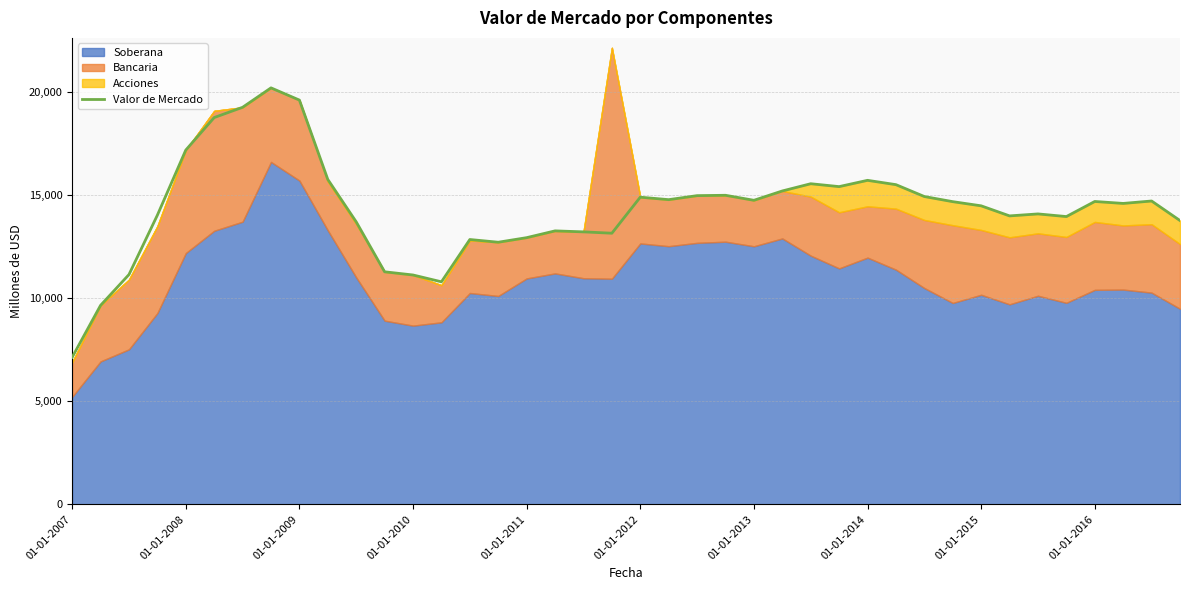

What is the minimum value for Valor de Mercado?

7137